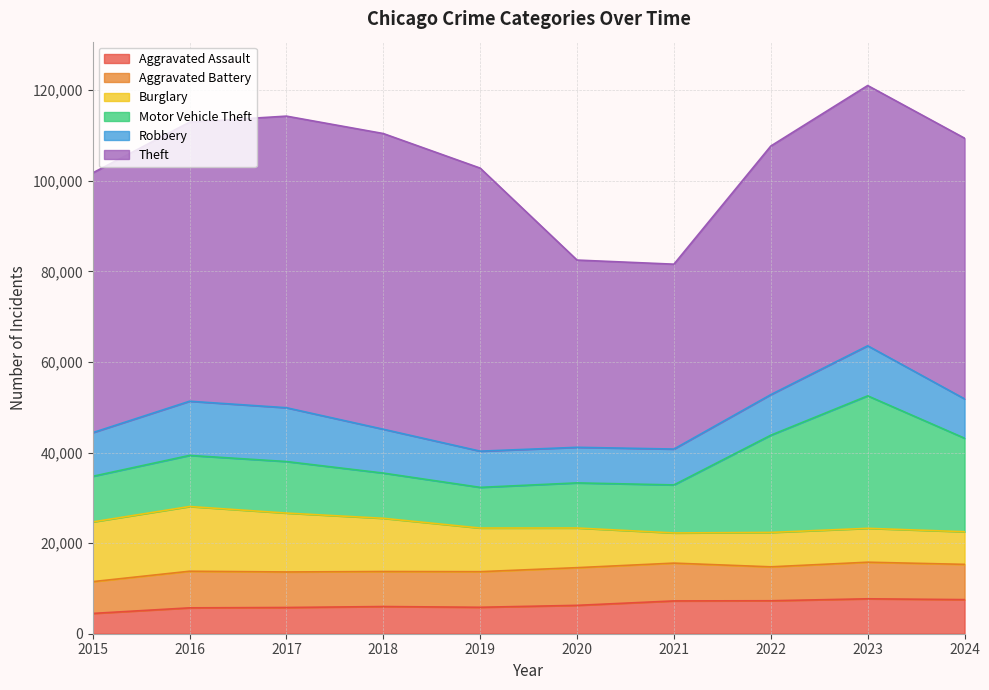

Which series has the widest spread of values?

Theft